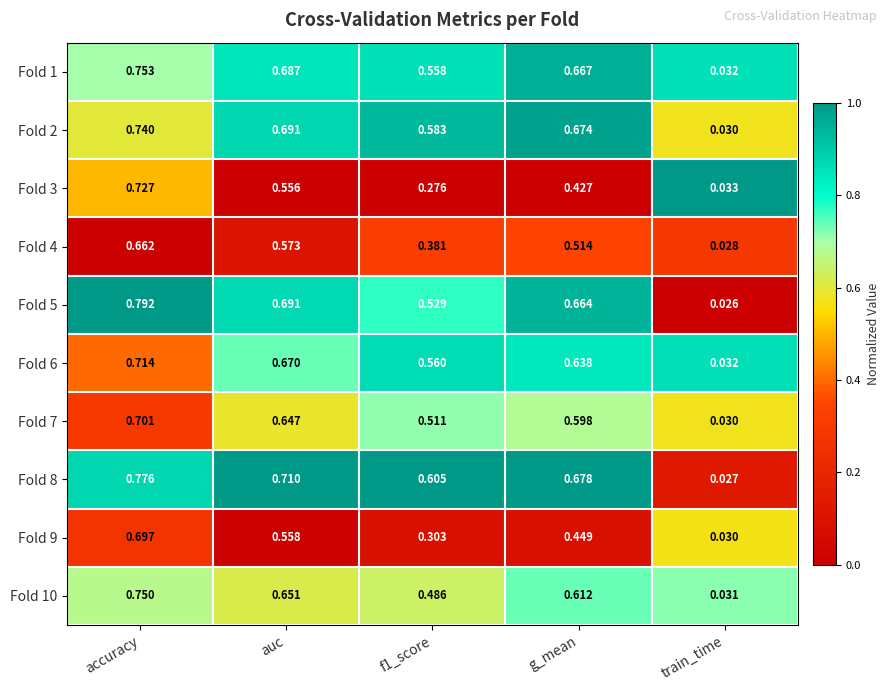

Is the value of Fold 1 at accuracy greater than the value of Fold 7 at accuracy?

Yes